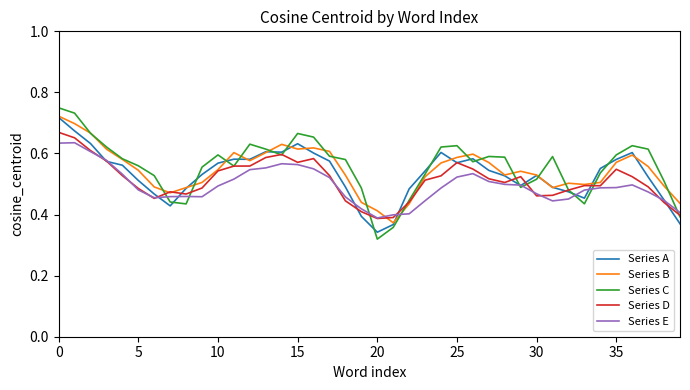

After their last crossing, which series has the higher values: Series B or Series E?

Series B